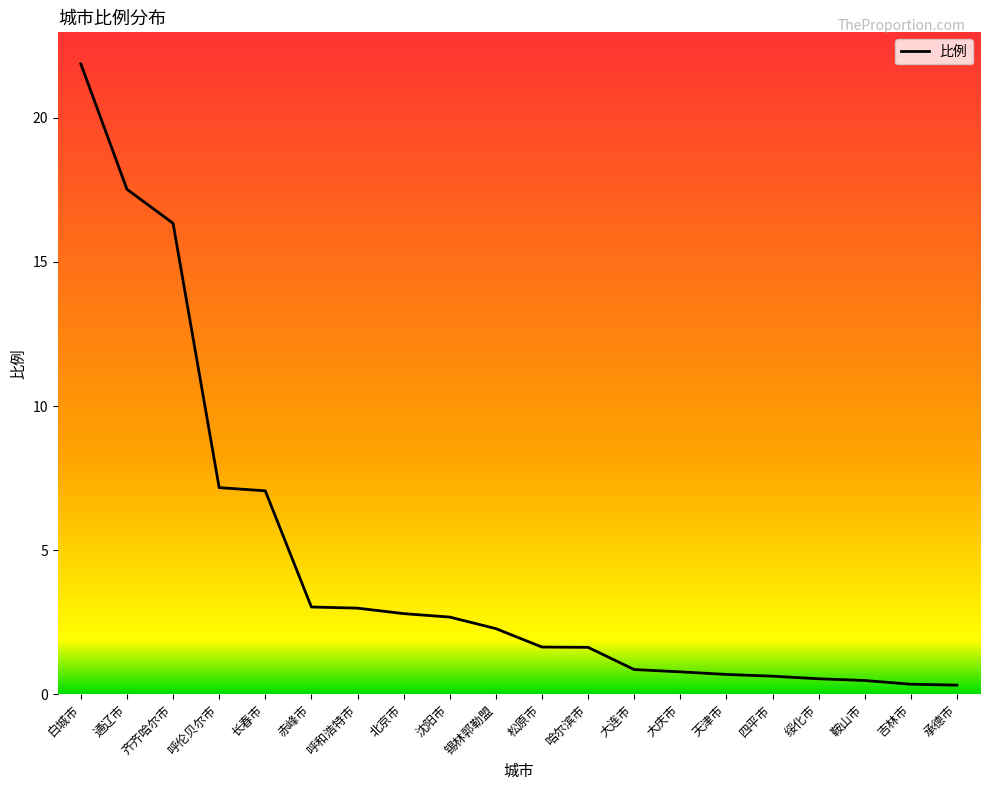

What is the change in value from 锡林郭勒盟 to 松原市?

-0.6